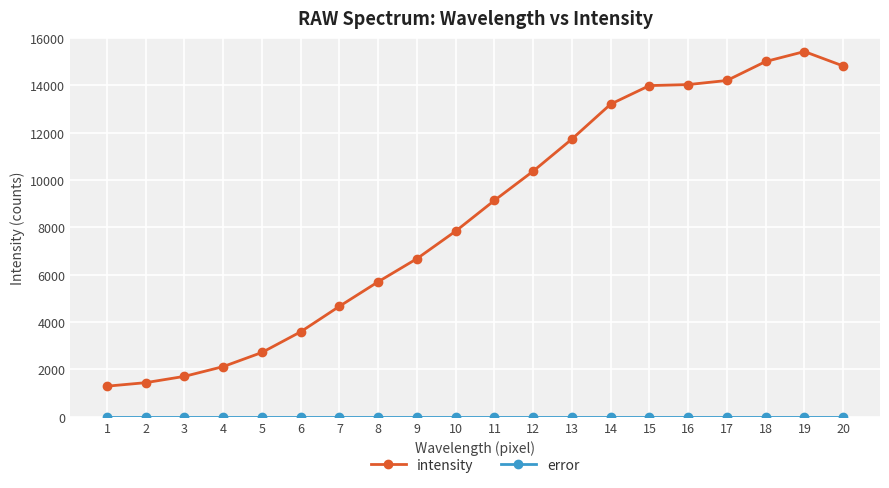

Which series has the largest total across all categories?

intensity